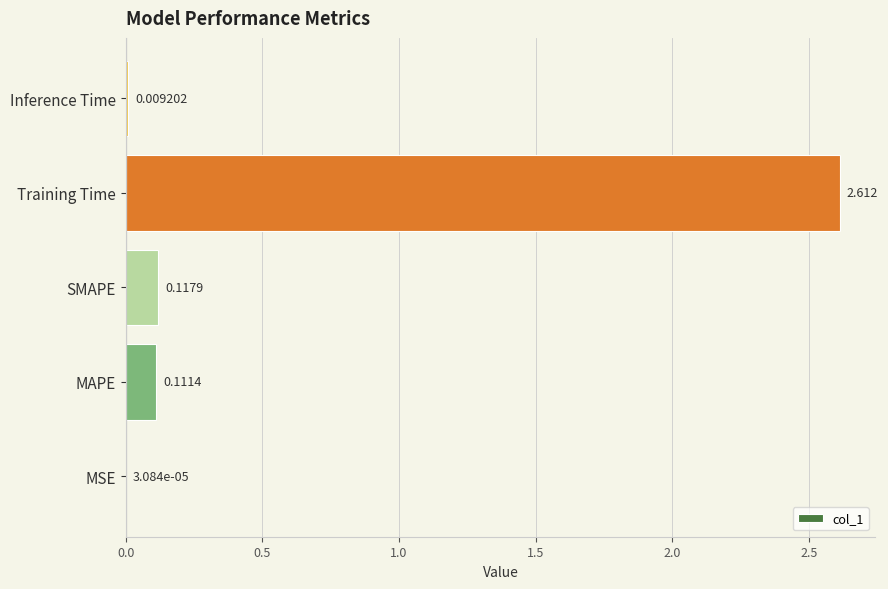

At which label is the value closest to 1?

SMAPE